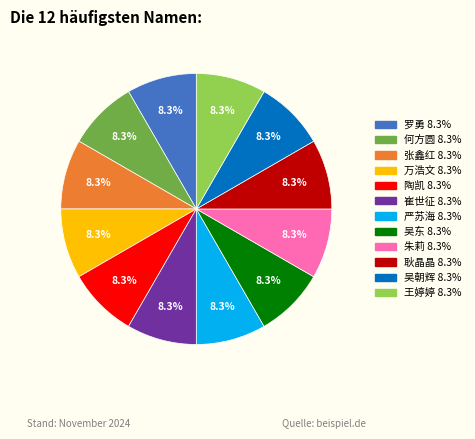

To the nearest percent, what is the combined percentage of 耿晶晶 and 何方圆?

17%